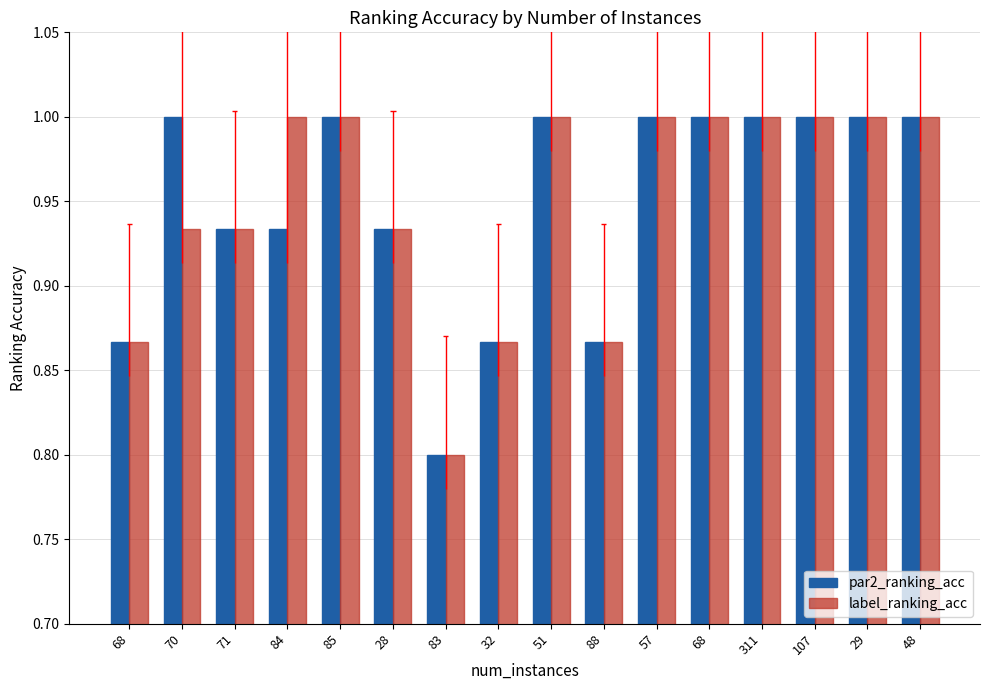

The value of par2_ranking_acc at 29 is 0.7. True or false?

False